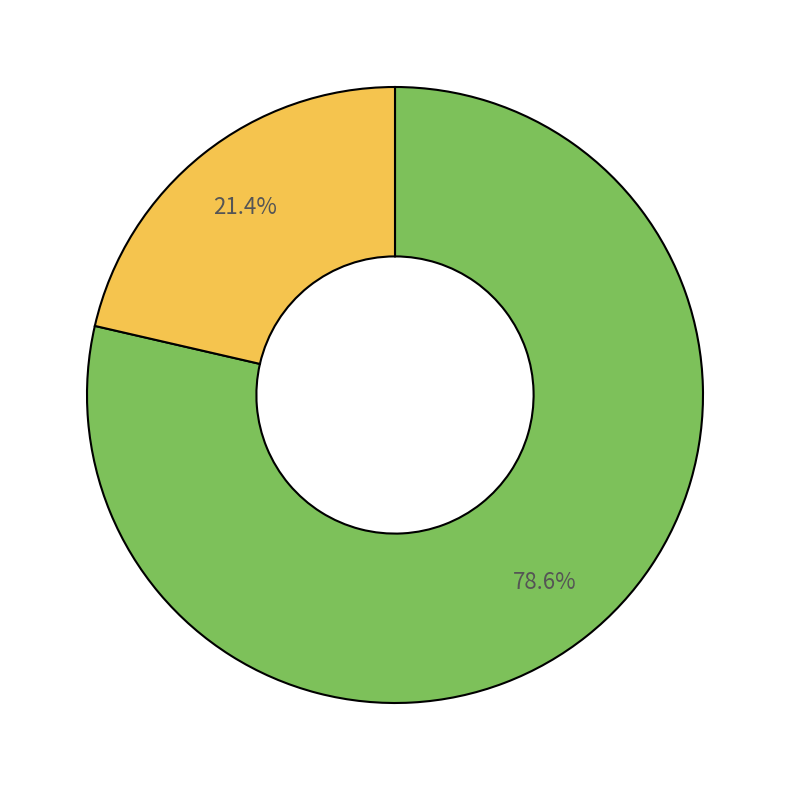

Does any single category account for the majority?

Yes